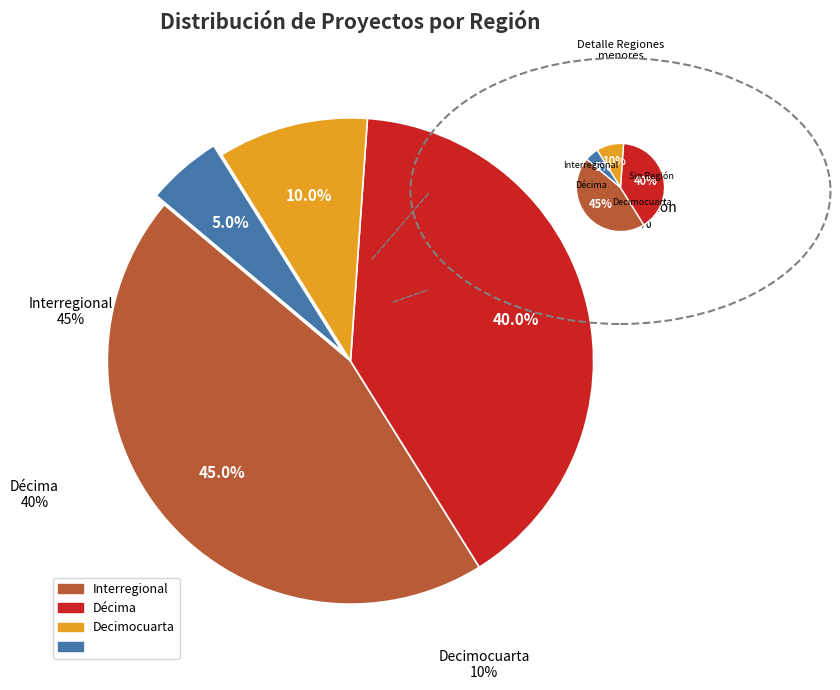

Is the sum of Décima and Interregional greater than half?

Yes